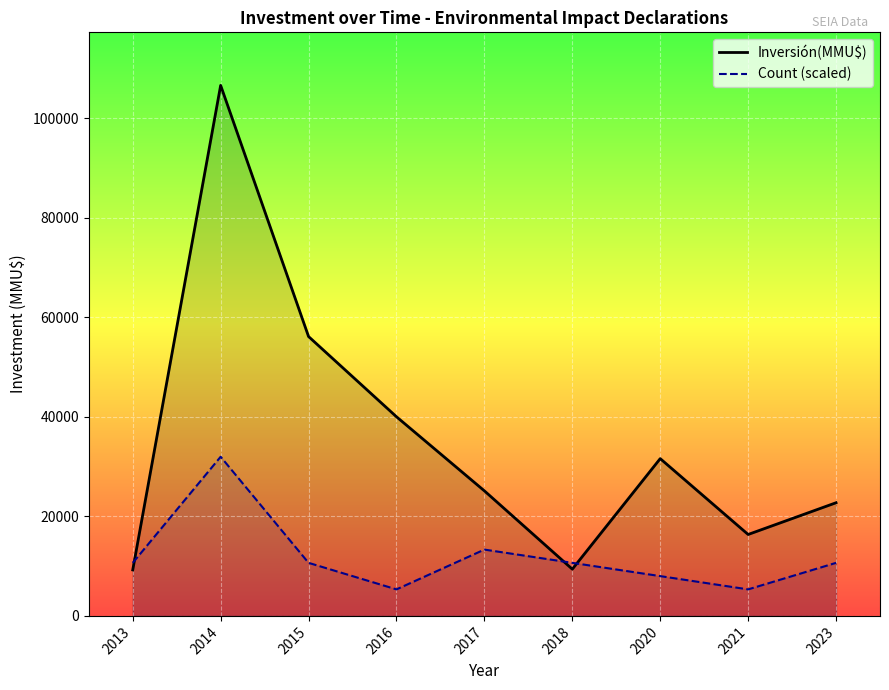

The value of Count (scaled) at 2023 is 16708.4. True or false?

False